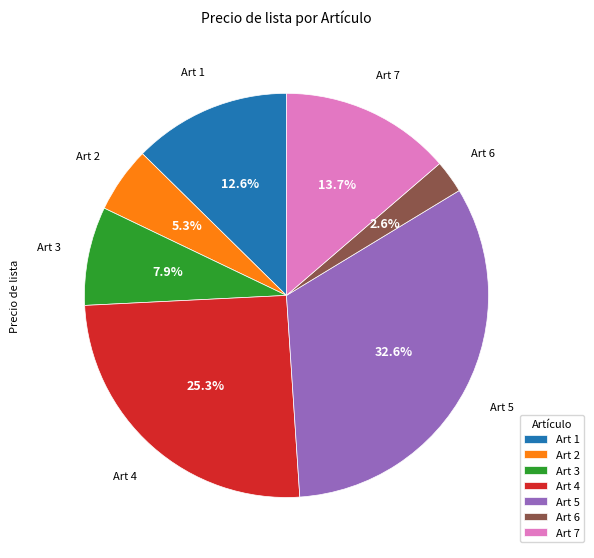

Count the number of slices in the pie.

7